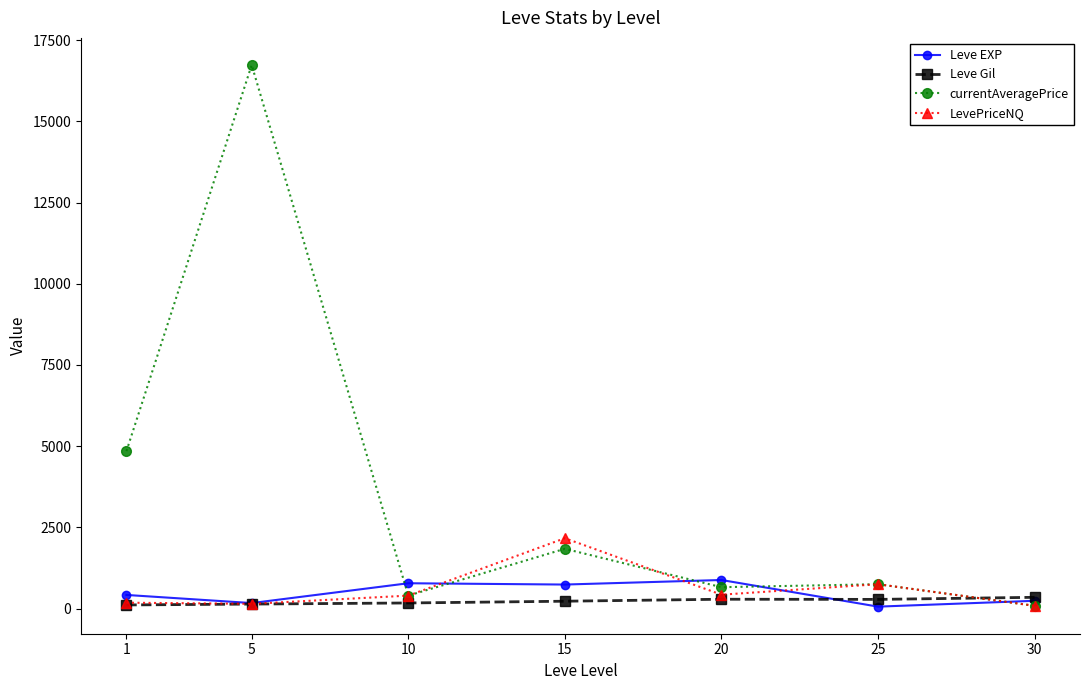

Is the value of Leve Gil at 10 greater than the value of Leve EXP at 15?

No